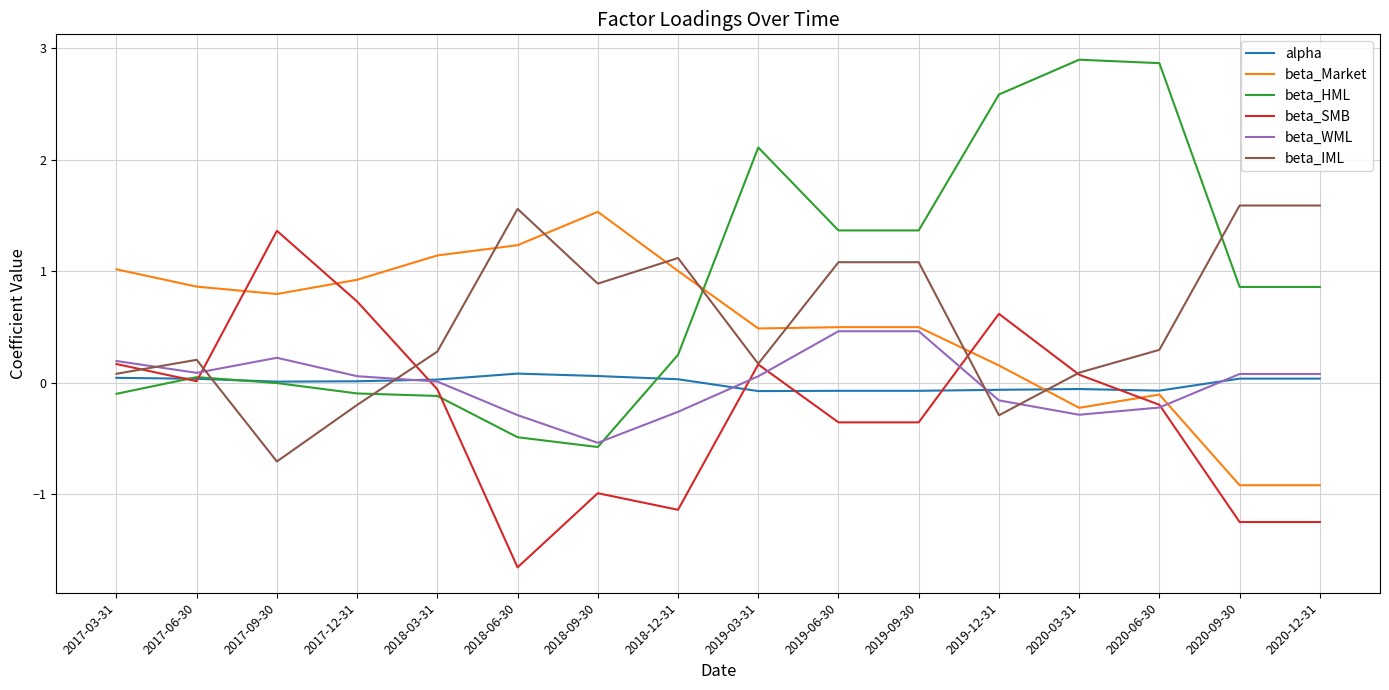

Between which two adjacent categories do beta_HML and beta_Market first intersect?

2018-12-31 and 2019-03-31